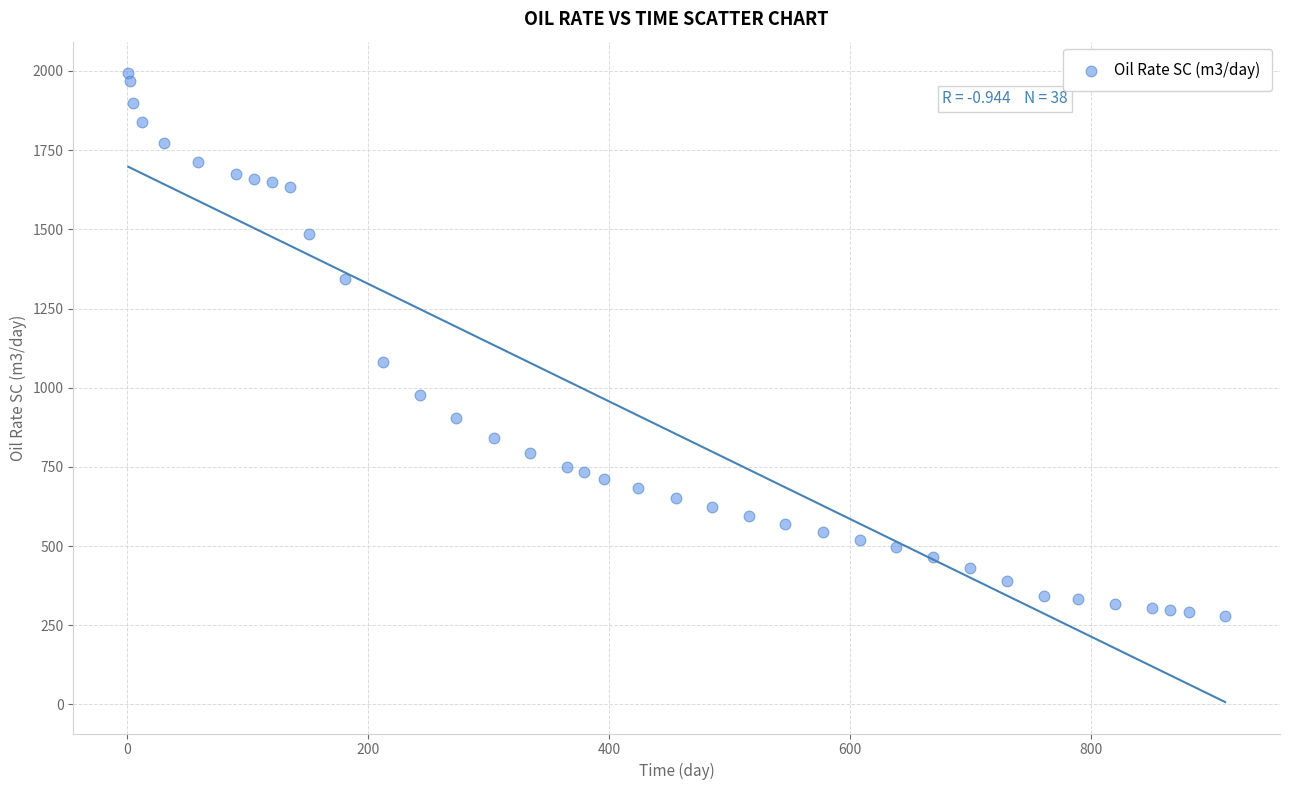

What Y value in the scatter plot is closest to 1135?

1080.7